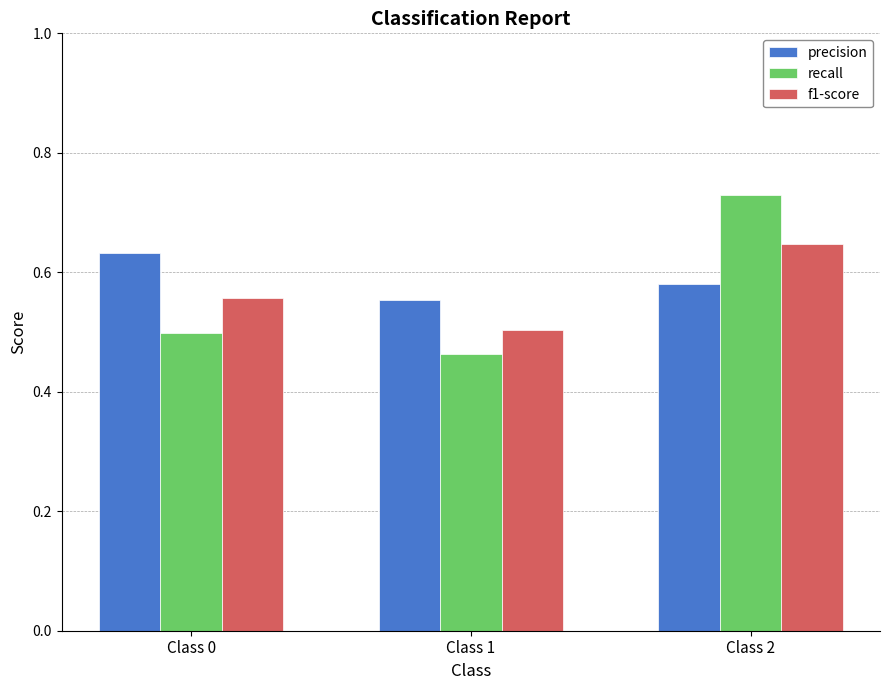

What is the difference between the maximum and minimum values in the f1-score series?

0.1